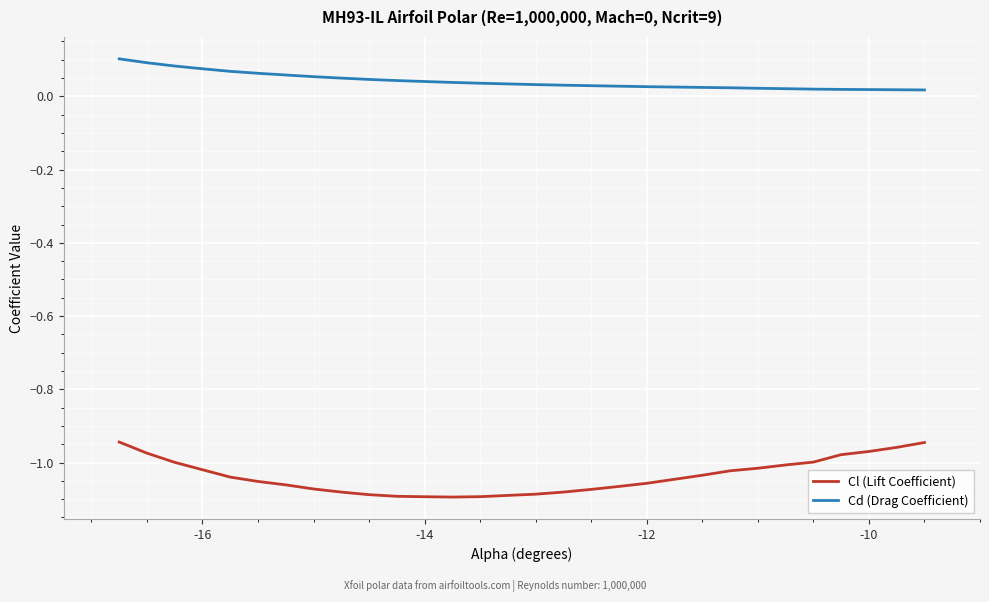

Which series has the largest range (max minus min)?

Cl (Lift Coefficient)